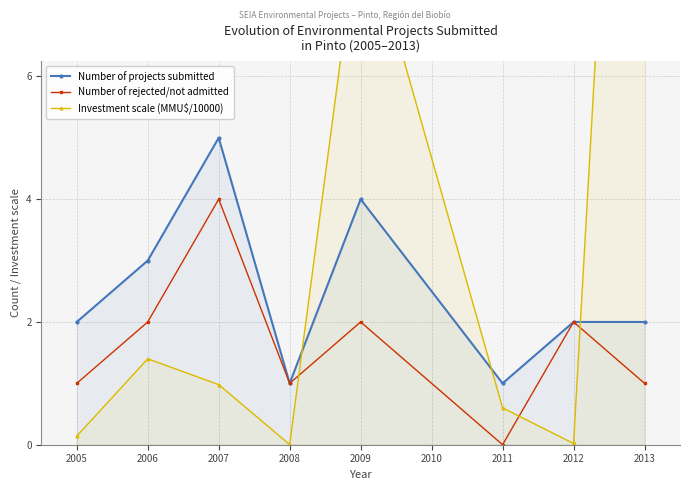

At which category does Number of projects submitted reach its first local peak?

2007